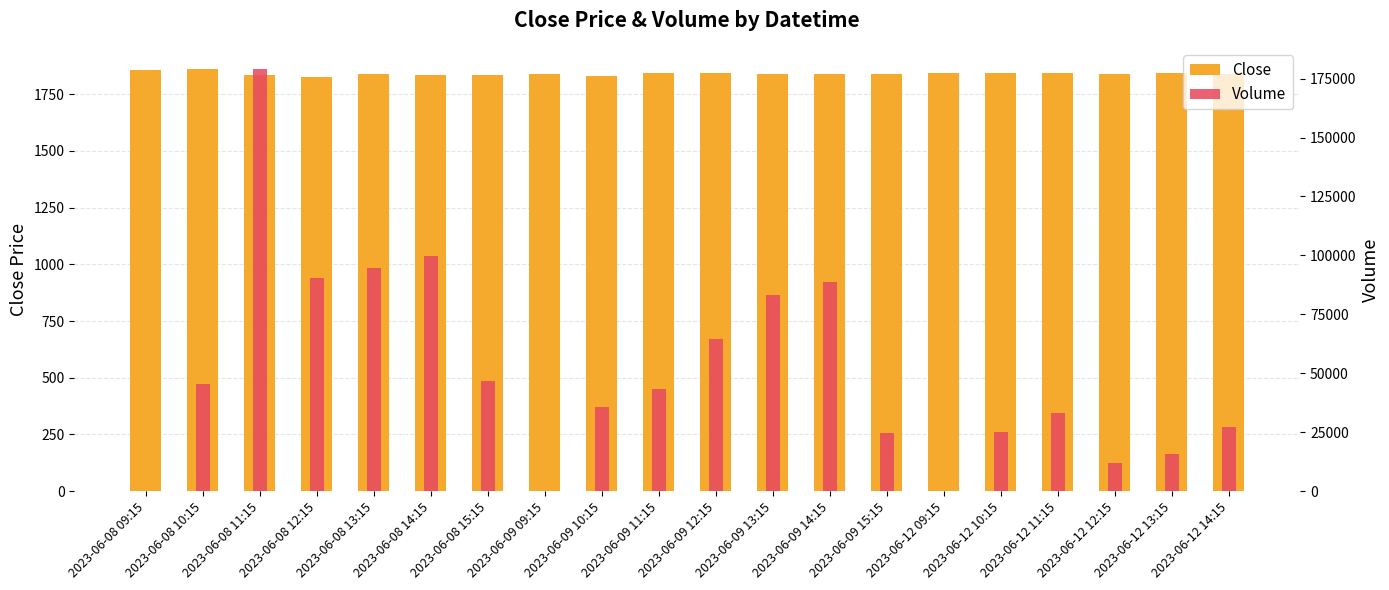

Is it true that Volume equals 27780.2 at 2023-06-09 13:15?

False